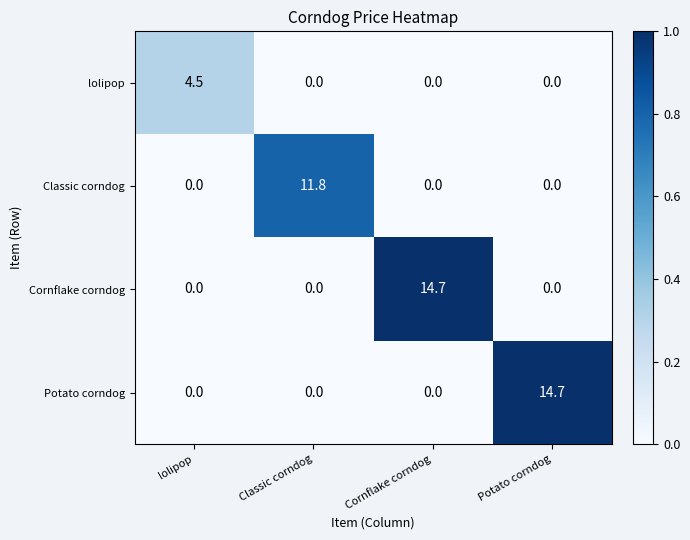

Count the number of categories in the chart.

4